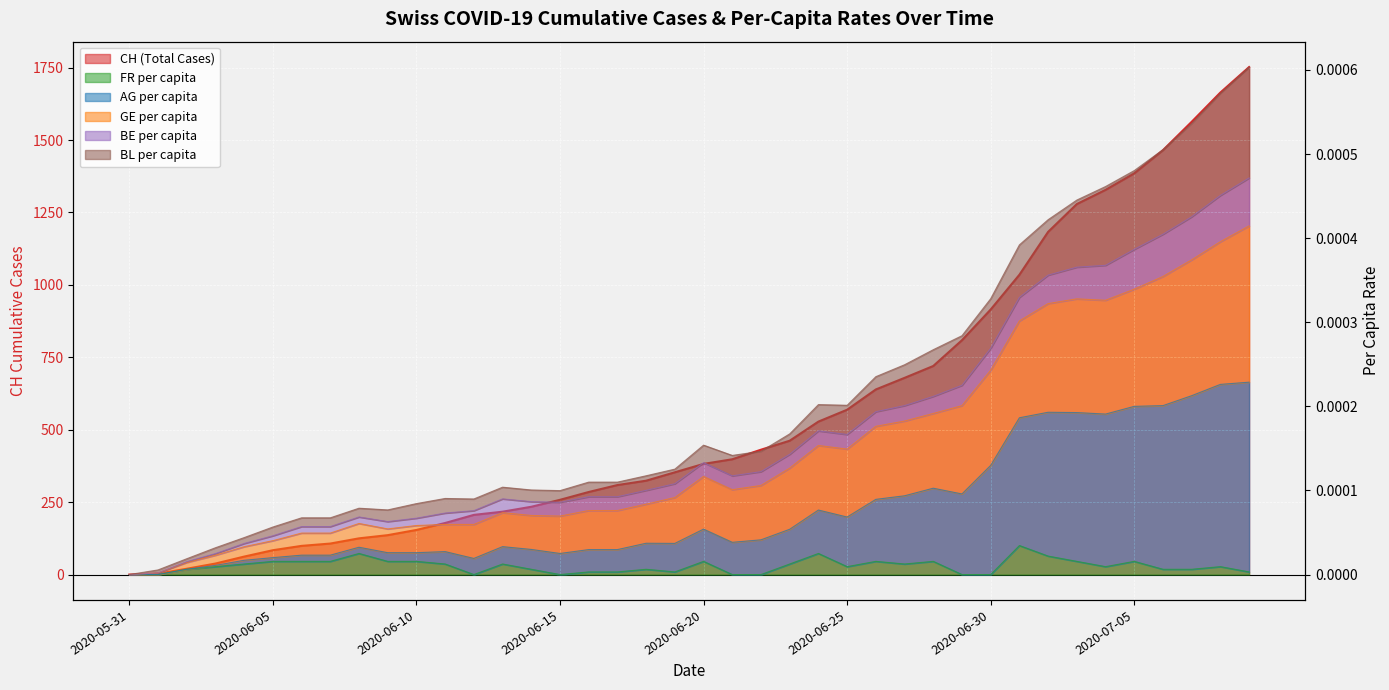

In GE_pc, how many points are lower than both neighbors (excluding endpoints)?

4